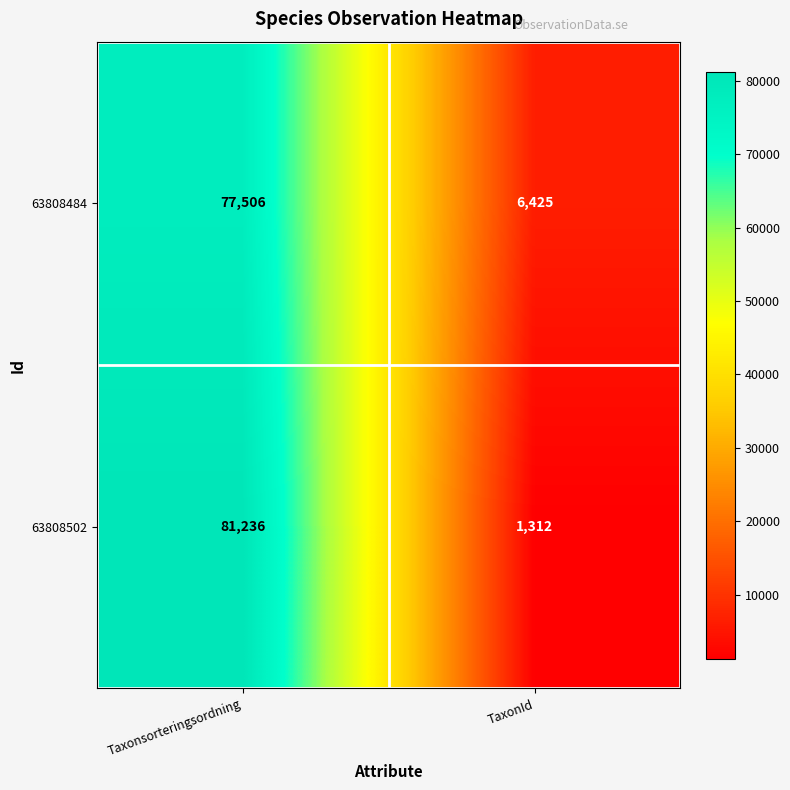

Read the 63808484 value at Taxonsorteringsordning.

77506